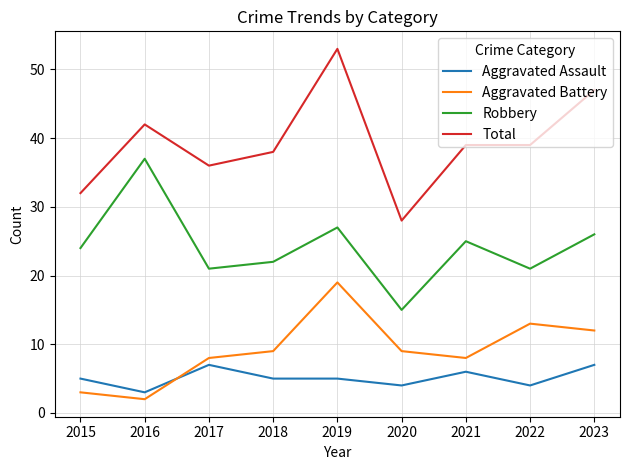

True or false: Robbery has more than 2 points higher than both neighbors.

True